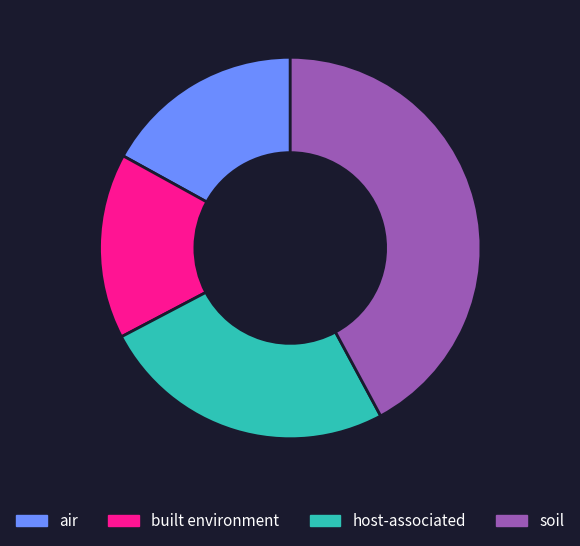

Is it true that air is 17% of the pie?

True